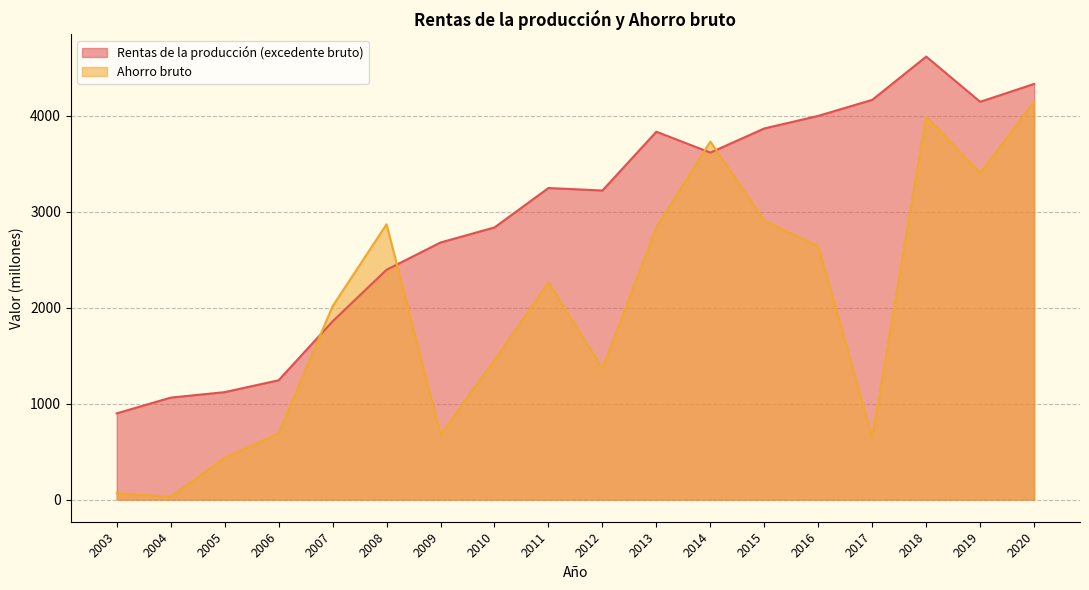

Is it true that Rentas de la producción (excedente bruto) equals 1015 at 2009?

False